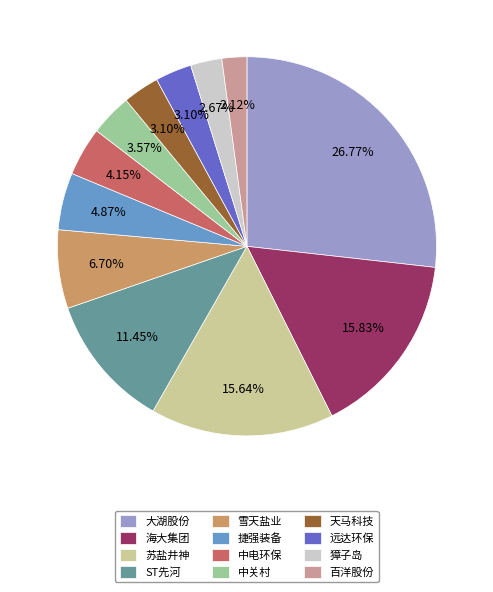

To the nearest percent, what percentage of the pie is 中电环保?

4%